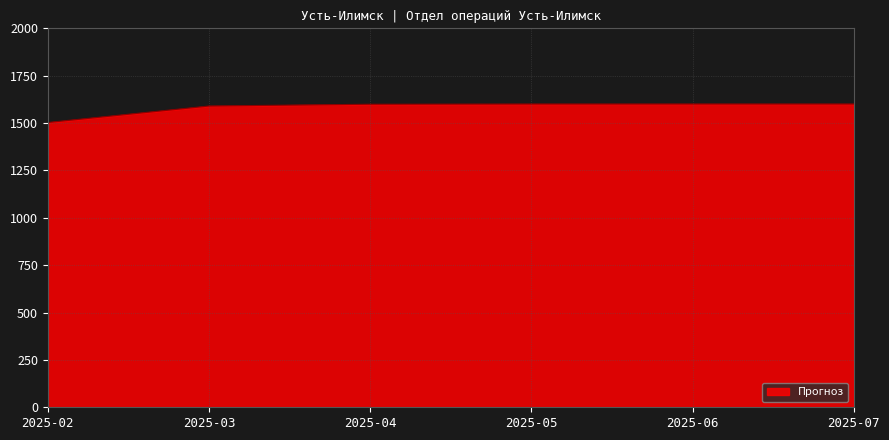

True or false: there are more than 2 points higher than both neighbors.

False